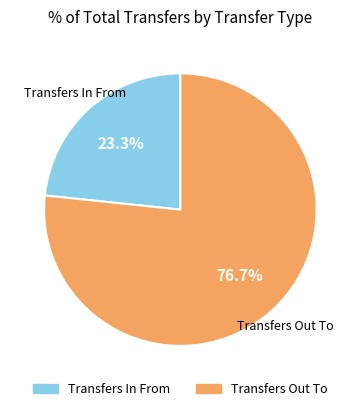

Is there any slice that represents more than half of the pie?

Yes